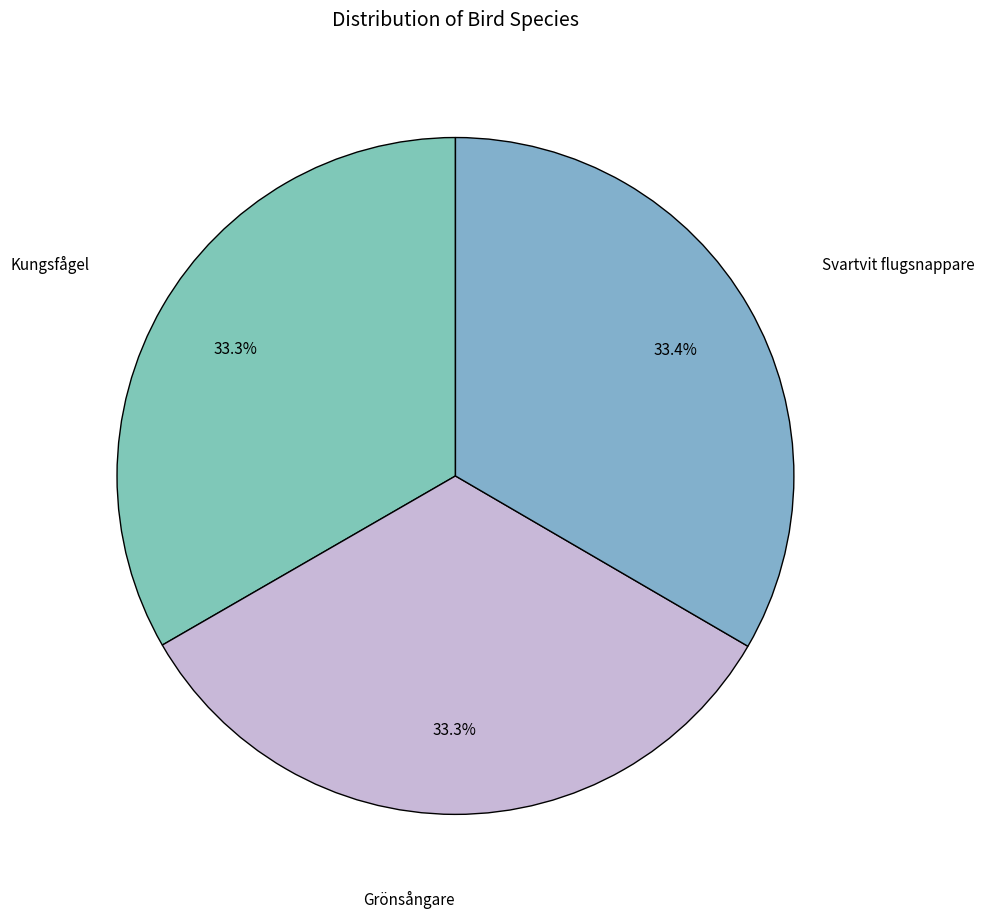

How much of the chart is everything except Grönsångare?

66.7%